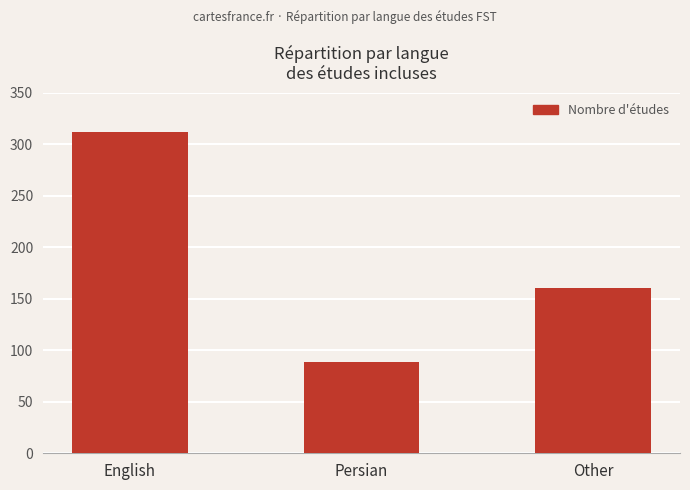

What value does the data have at Other, to the nearest 50?

150